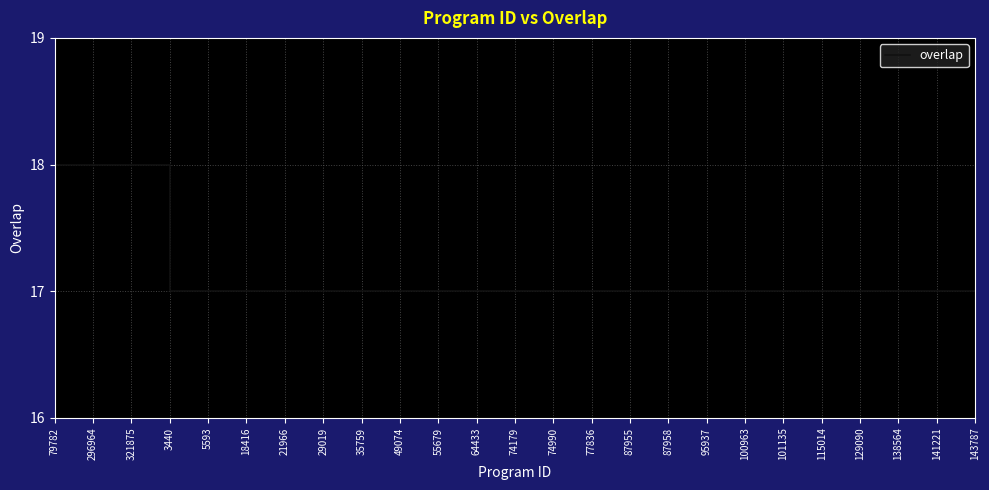

Reading left to right, extract all data points from this chart.

18	18	18	17	17	17	17	17	17	17	17	17	17	17	17	17	17	17	17	17	17	17	17	17	17